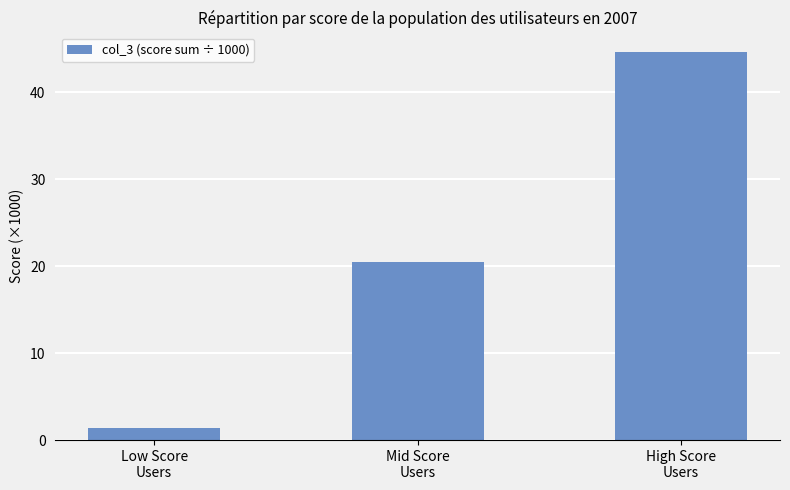

List the labels in order of value, smallest first.

Low Score
Users, Mid Score
Users, High Score
Users